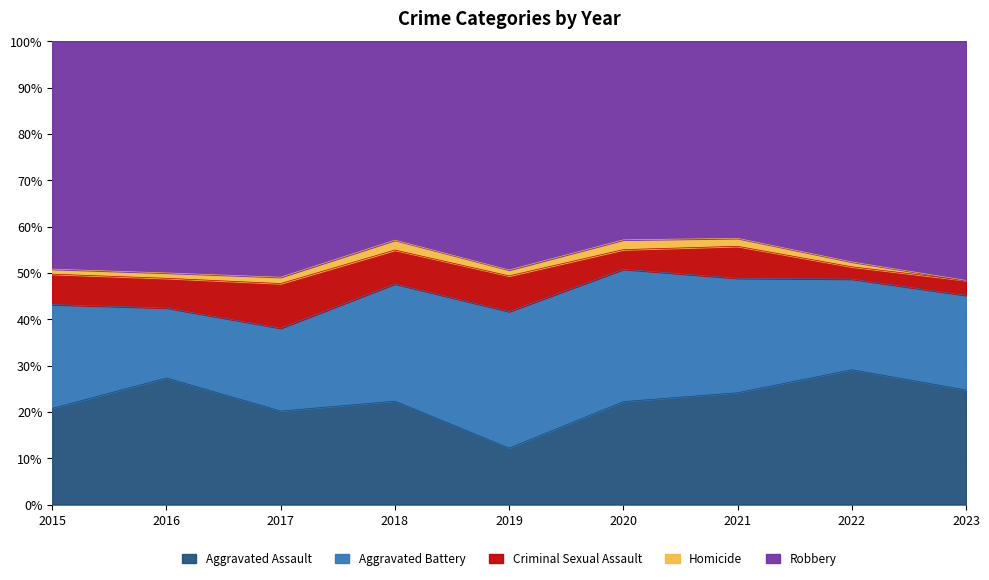

At which label does Aggravated Assault reach its minimum?

2019